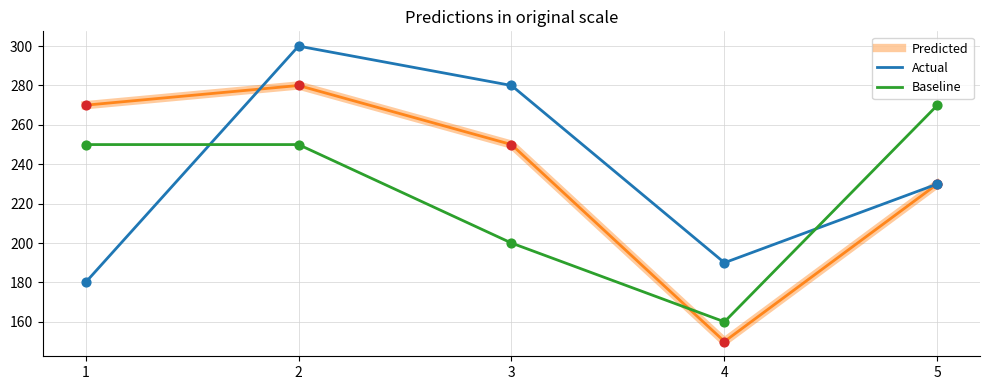

Between 3 and 5, which series saw the biggest shift?

Baseline